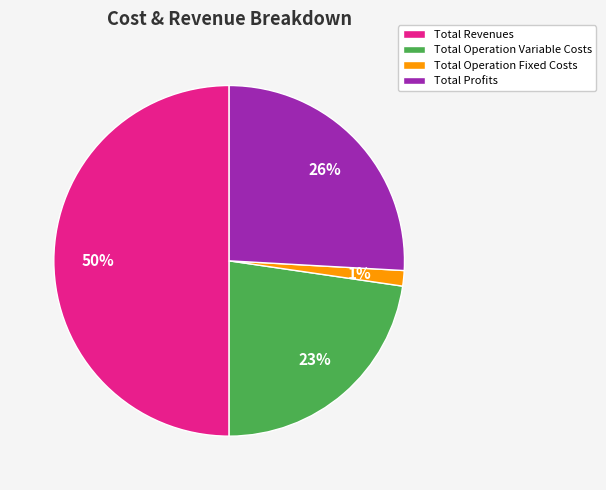

To the nearest percent, what is the combined percentage of Total Operation Variable Costs and Total Profits?

49%